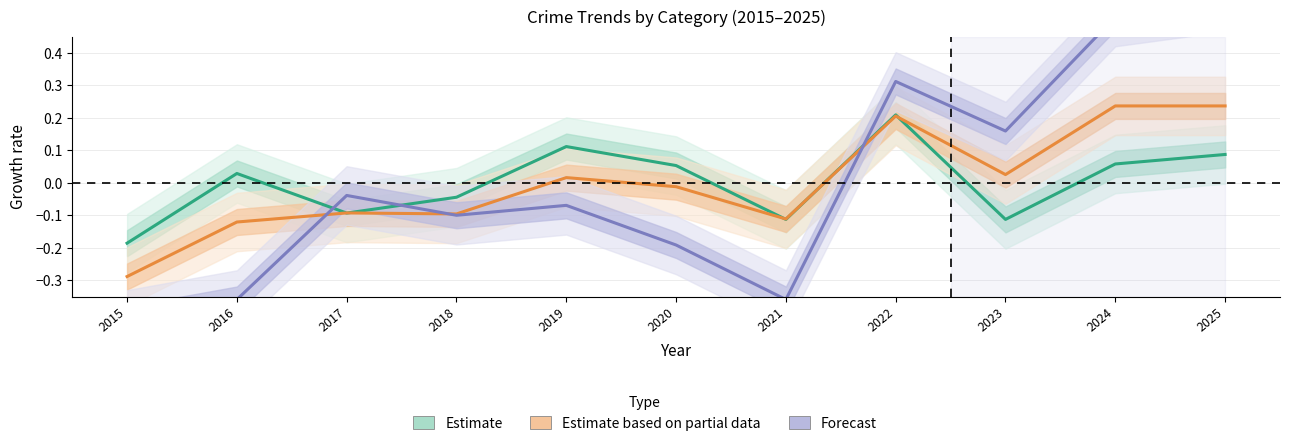

The Robbery series shows 0.3 at 2022. True or false?

False